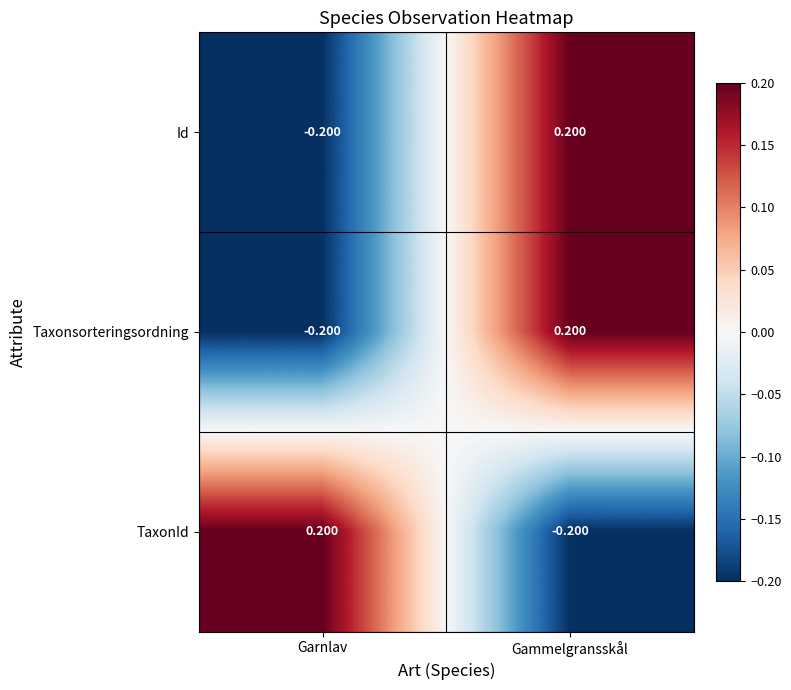

At which label does TaxonId first exceed 0?

Garnlav